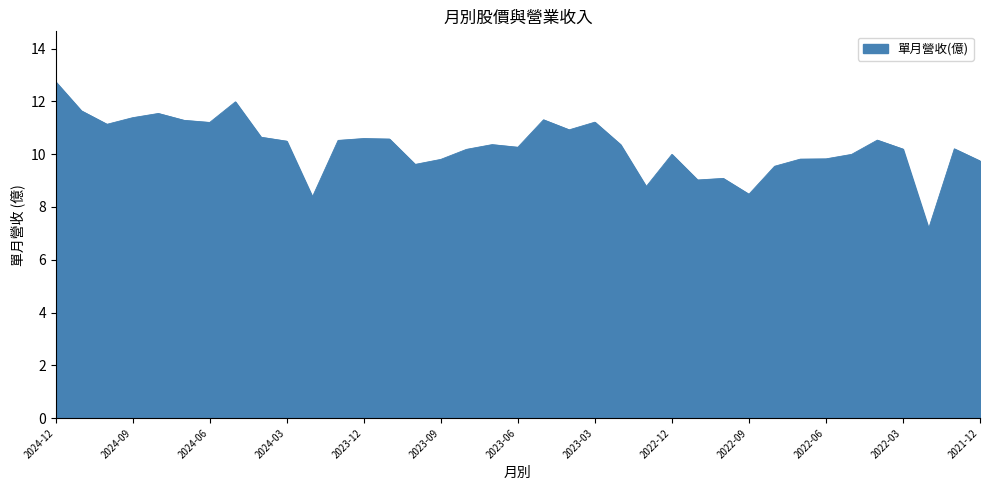

What is the smallest value displayed?

7.2